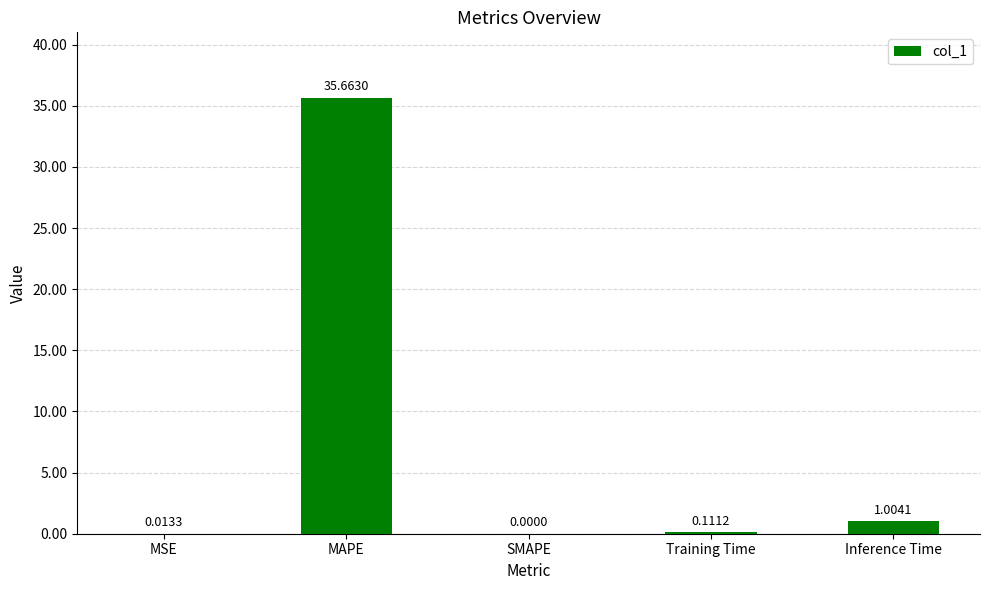

The value at SMAPE is 19.9. True or false?

False